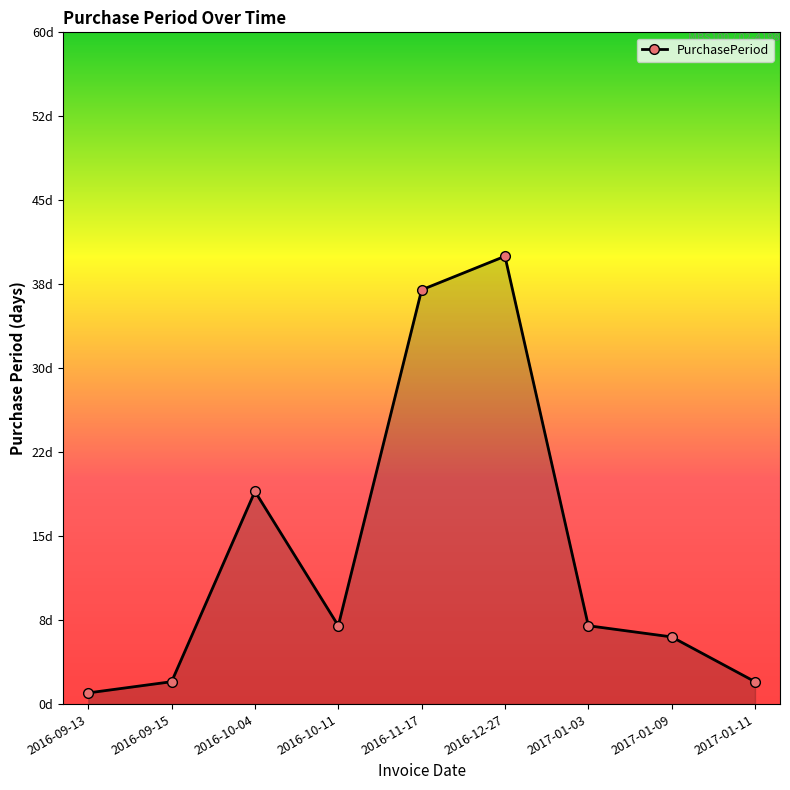

What is the ratio of the value at 2016-10-04 to the value at 2017-01-11?

9.5